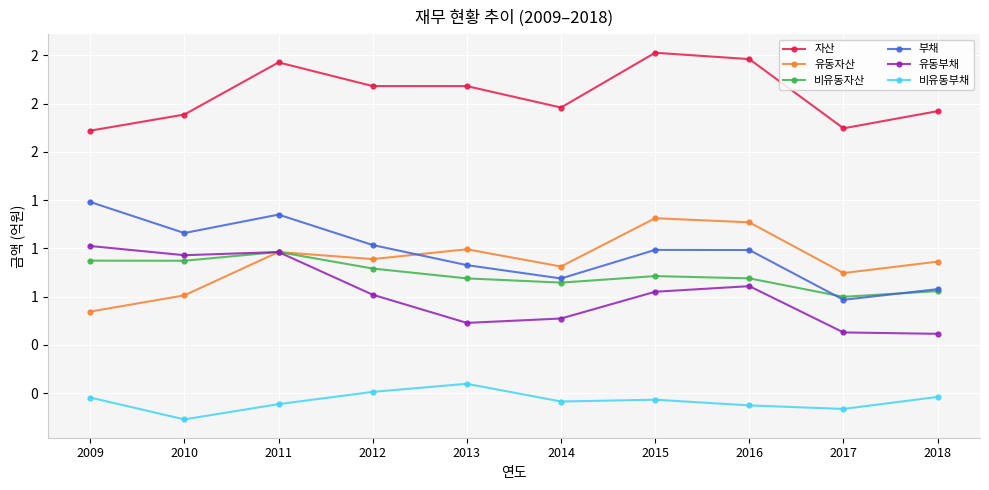

In 부채, how many points are higher than both neighbors (excluding endpoints)?

2